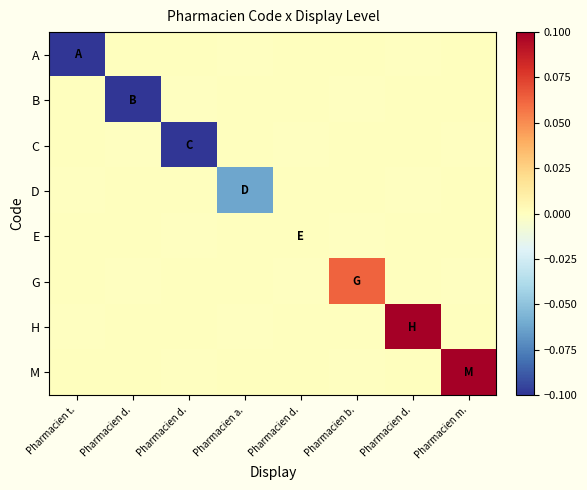

Which series has the largest total across all categories?

M